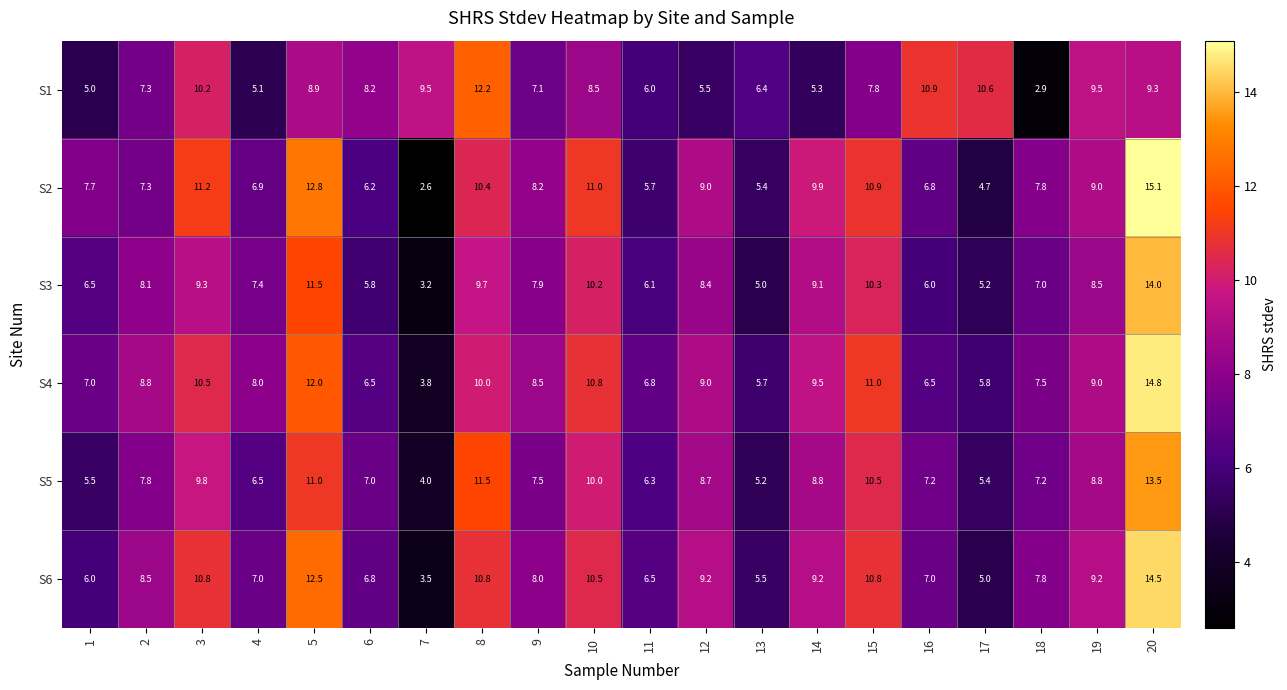

True or false: S4 has a value of 13.5 at 12.

False